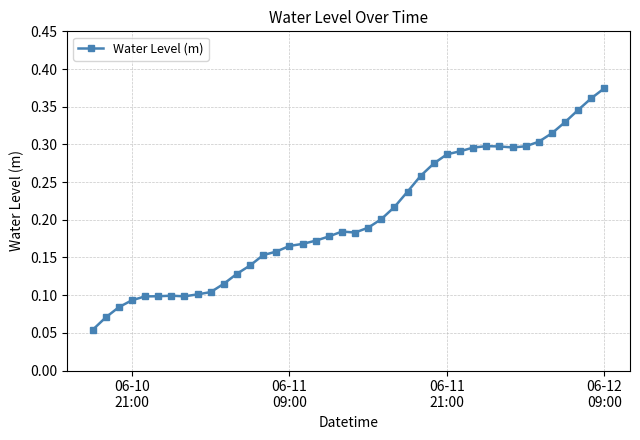

What is the sum of all values?

8.1